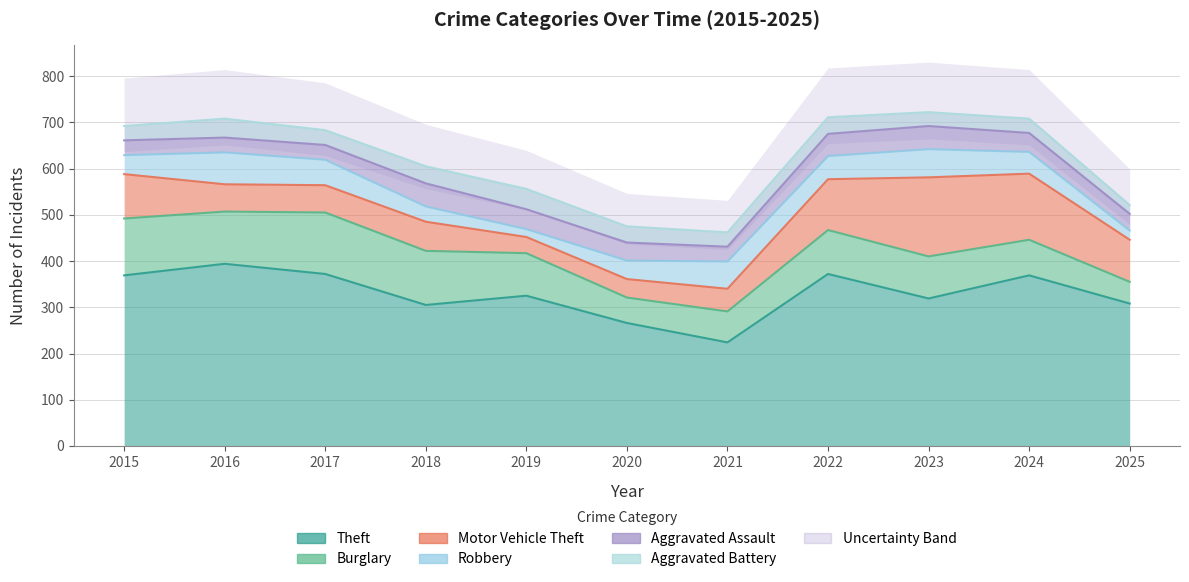

Reading left to right, what are all the values shown in this chart?

Theft: 2015=369	2016=394	2017=372	2018=305	2019=325	2020=266	2021=224	2022=372	2023=319	2024=369	2025=308
Burglary: 2015=123	2016=113	2017=133	2018=117	2019=92	2020=55	2021=67	2022=95	2023=91	2024=77	2025=47
Motor Vehicle Theft: 2015=96	2016=59	2017=59	2018=63	2019=35	2020=40	2021=49	2022=110	2023=171	2024=143	2025=91
Robbery: 2015=41	2016=69	2017=55	2018=33	2019=17	2020=40	2021=59	2022=50	2023=61	2024=47	2025=20
Aggravated Assault: 2015=32	2016=32	2017=32	2018=50	2019=43	2020=39	2021=32	2022=48	2023=50	2024=41	2025=36
Aggravated Battery: 2015=31	2016=41	2017=32	2018=37	2019=44	2020=35	2021=31	2022=36	2023=30	2024=31	2025=19